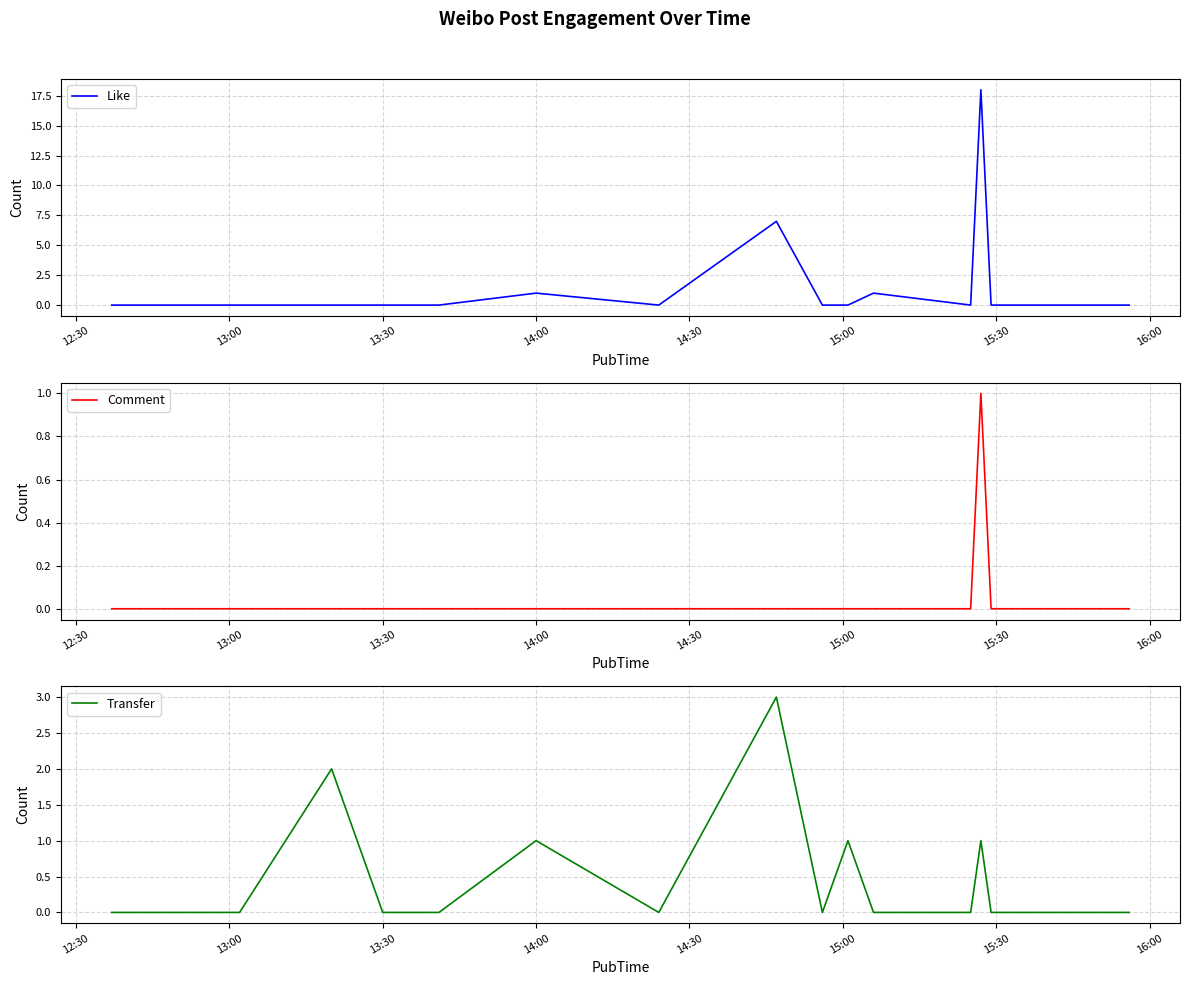

What are all the series names shown in the legend?

Like, Comment, Transfer